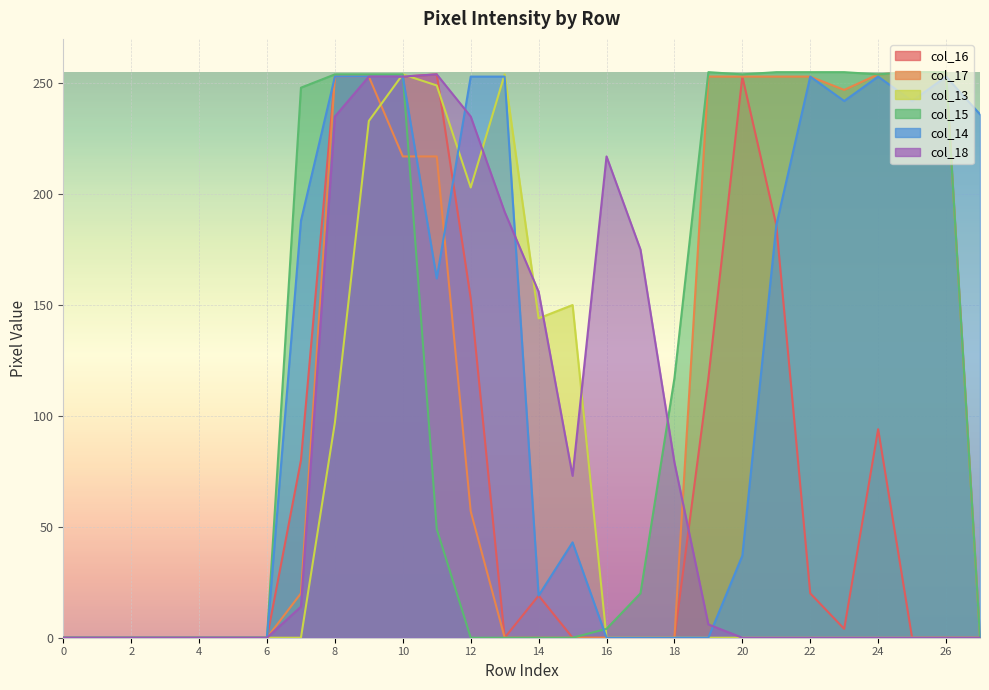

How many data points does each series have?

28